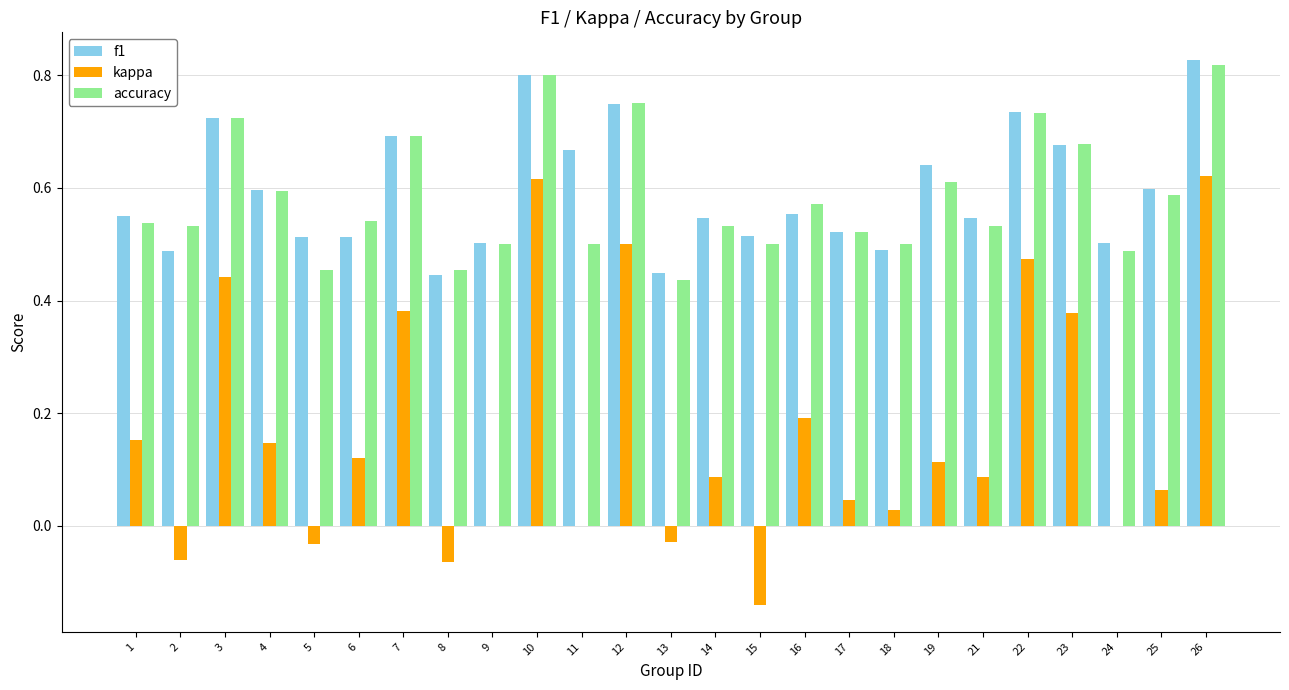

How many groups of bars are there?

25